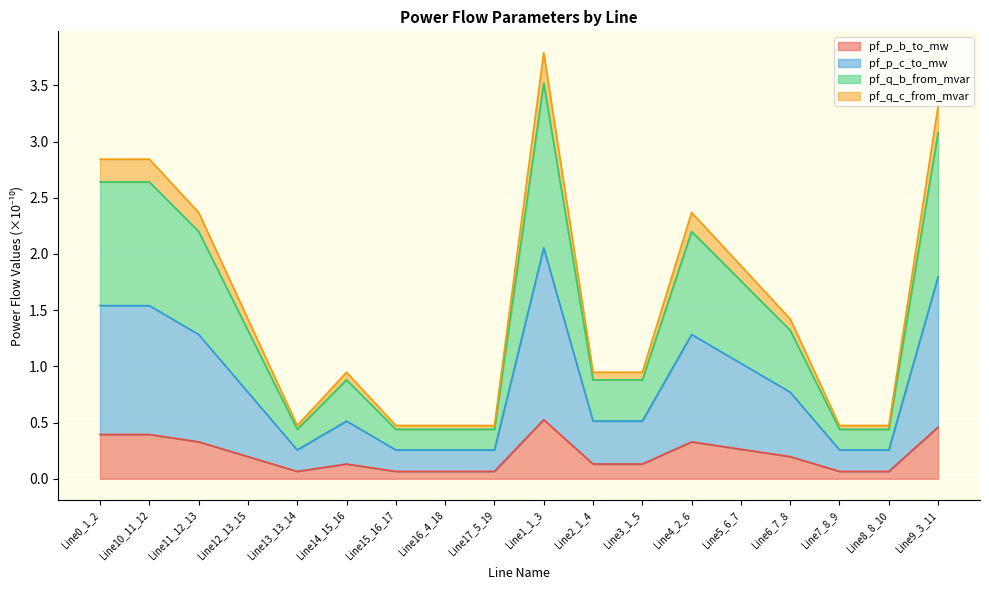

The pf_p_b_to_mw series shows 0.5 at Line1_1_3. True or false?

True